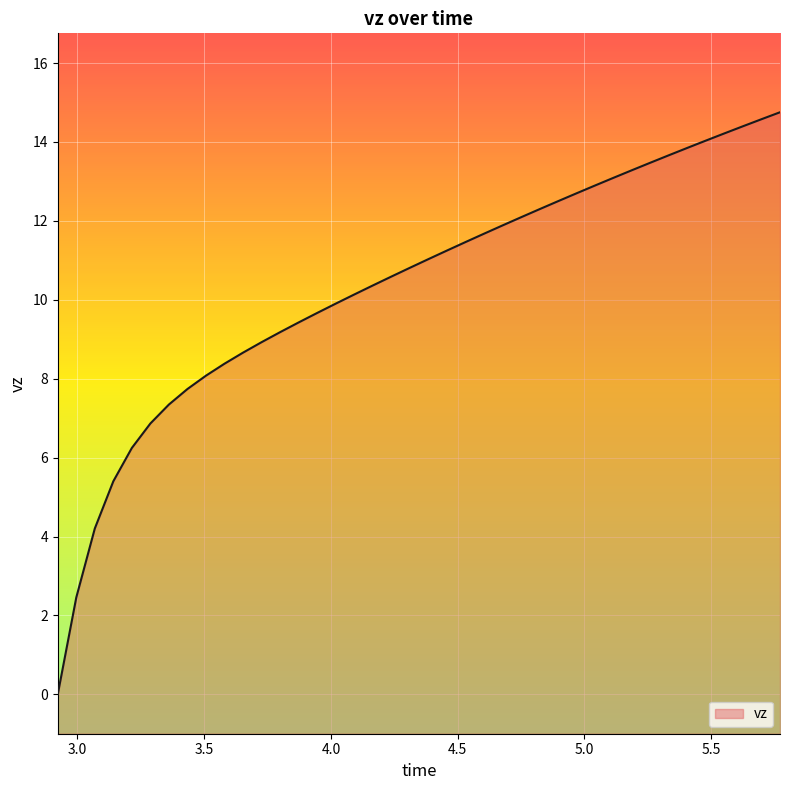

True or false: the data shows 0.0 at 2.922492727302722.

False